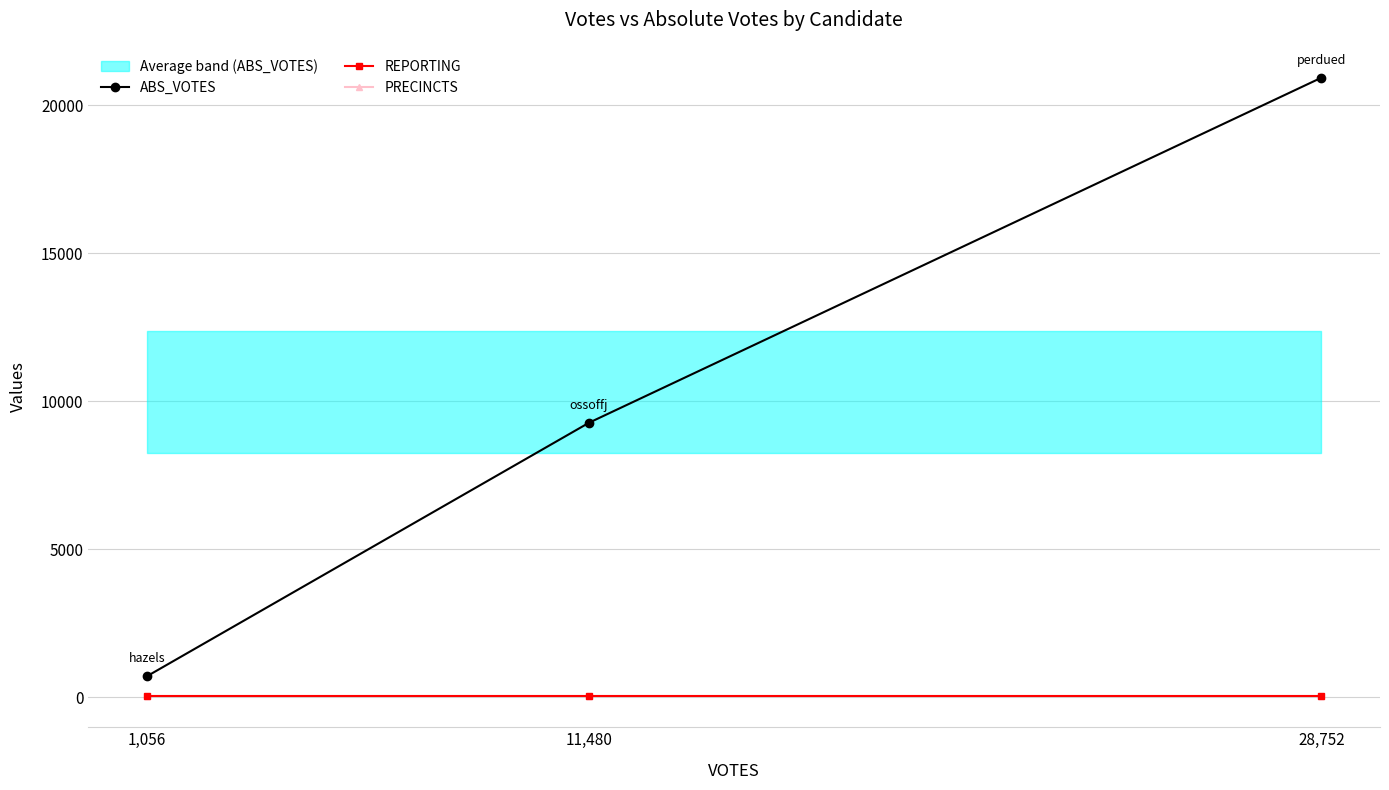

Is the value of PRECINCTS at 28,752 greater than the value of ABS_VOTES at 1,056?

No